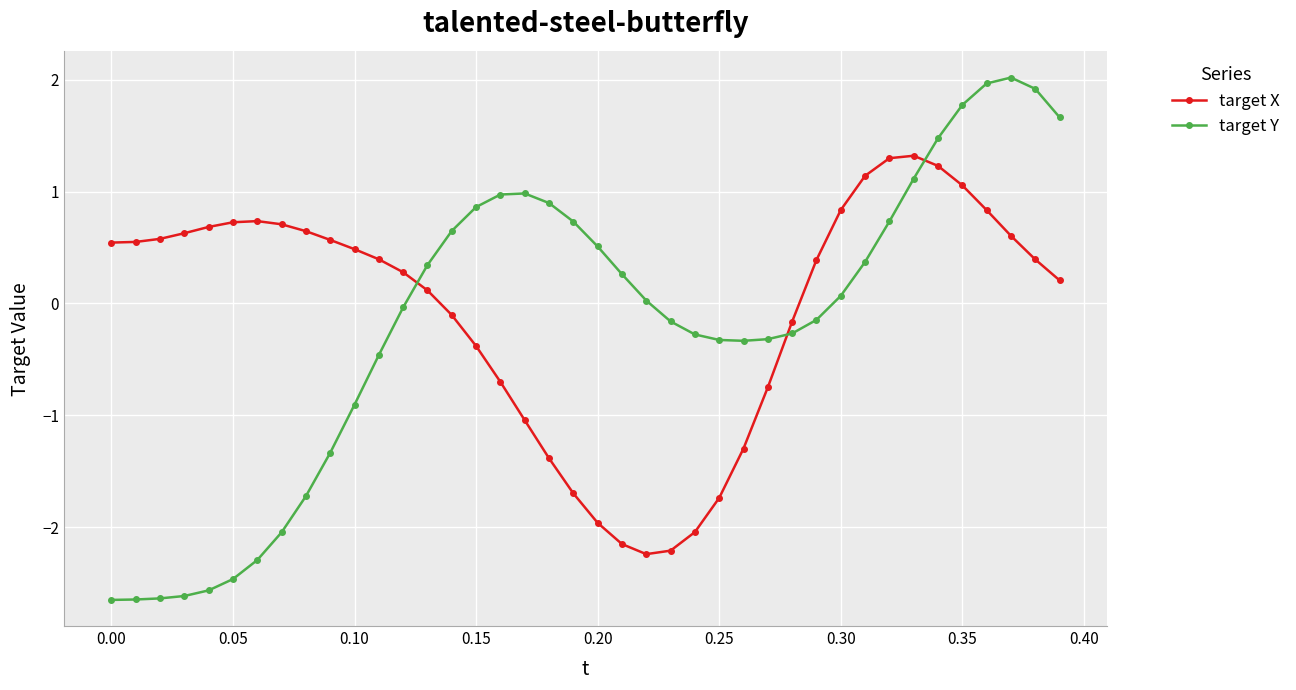

Which series has the largest range (max minus min)?

target Y